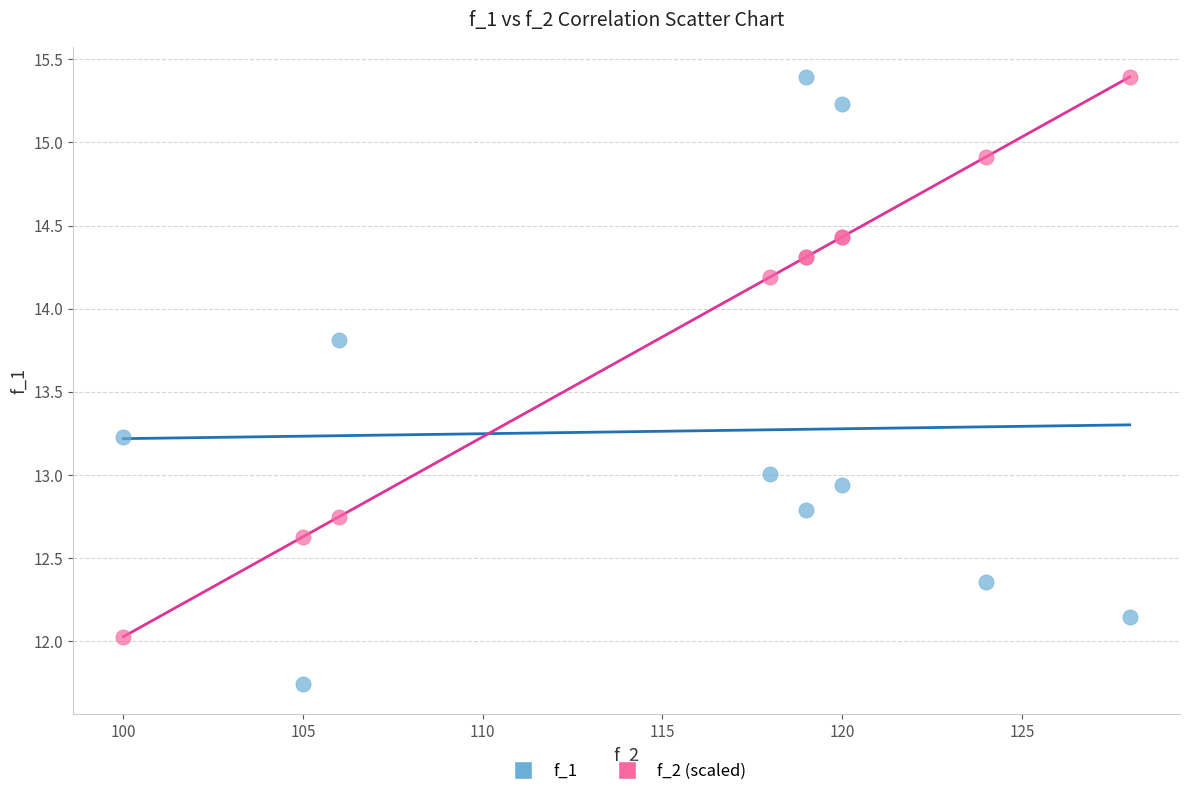

Which series has the largest Y range (max minus min)?

f_1